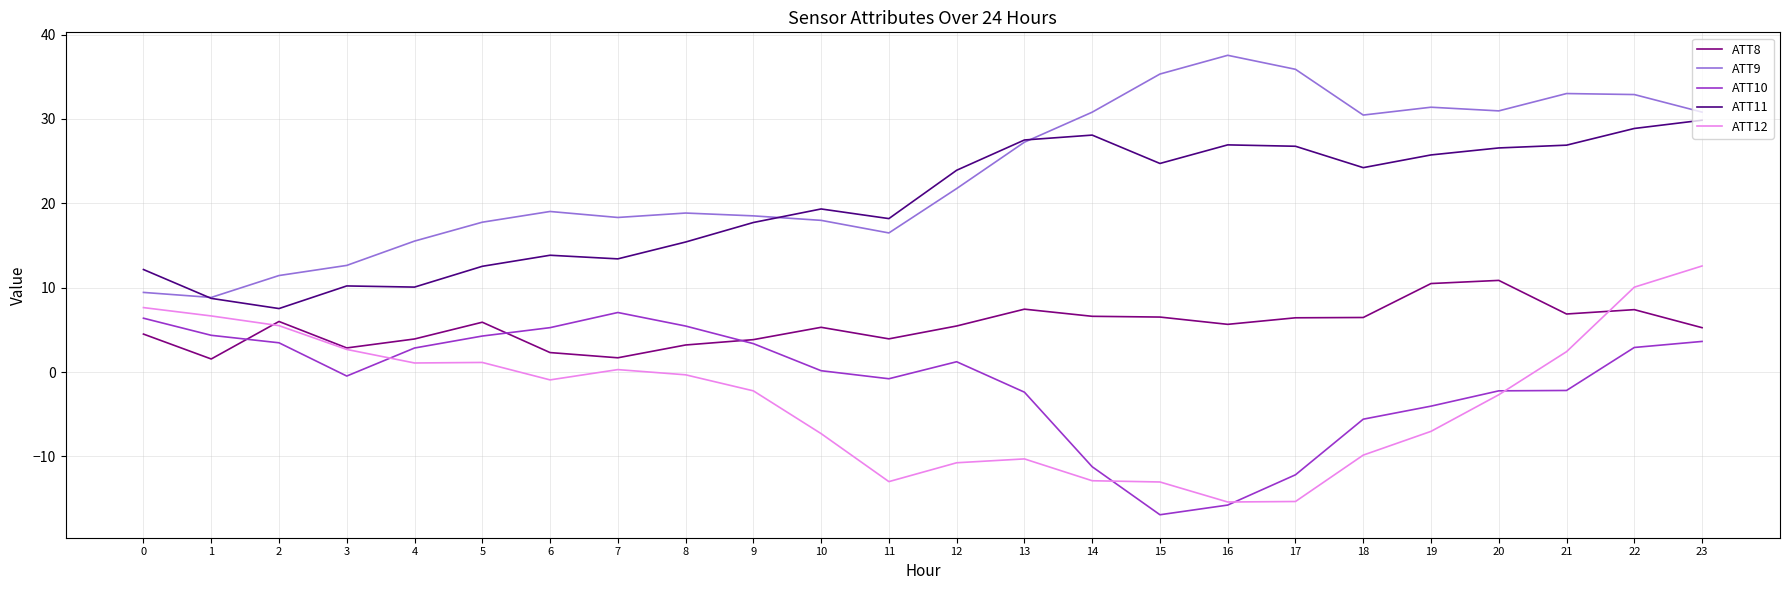

Which series has the largest total across all categories?

ATT9